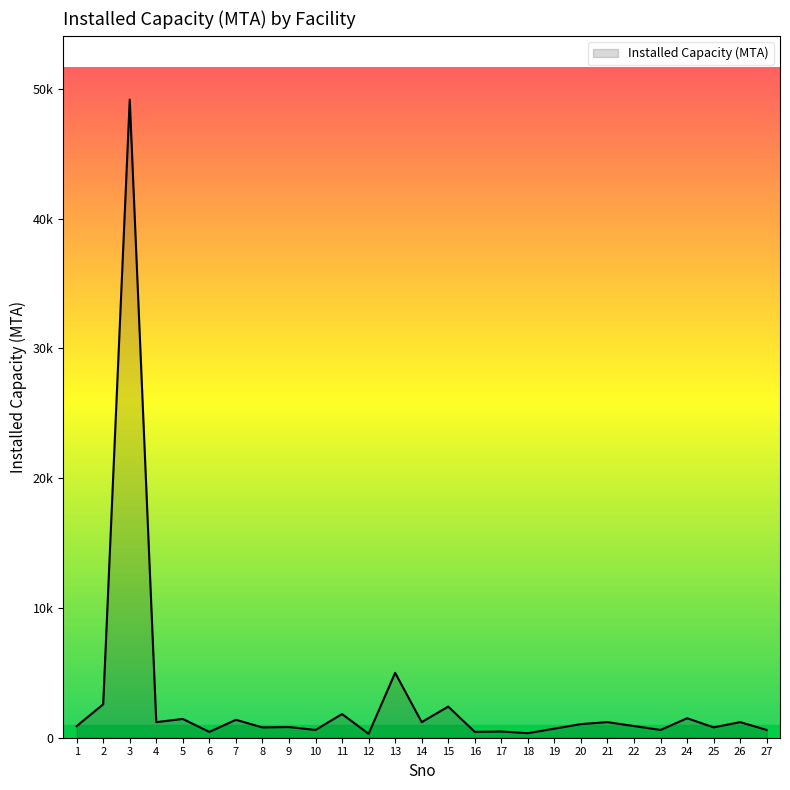

Rank the categories by value from highest to lowest.

3, 13, 2, 15, 11, 24, 5, 7, 4, 14, 21, 26, 20, 22, 1, 9, 25, 8, 19, 10, 23, 27, 17, 6, 16, 18, 12